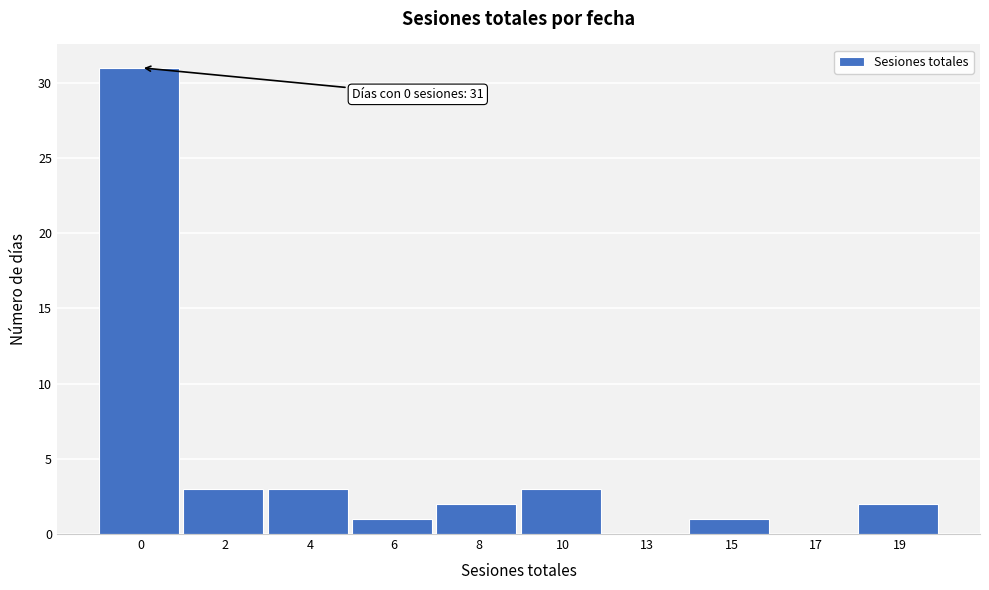

Reading left to right, what are all the values shown in this chart?

0=31	2=3	4=3	6=1	8=2	10=3	13=0	15=1	17=0	19=2